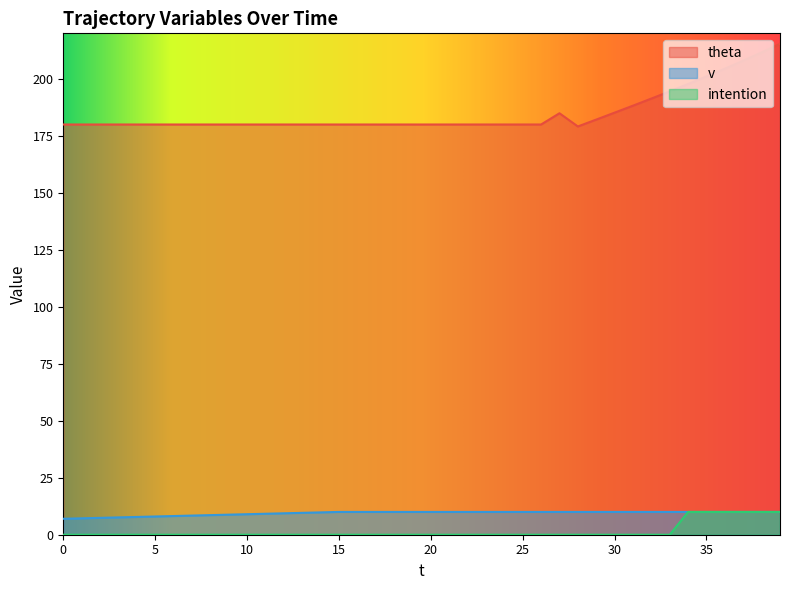

Between 16 and 23, which is larger?

16